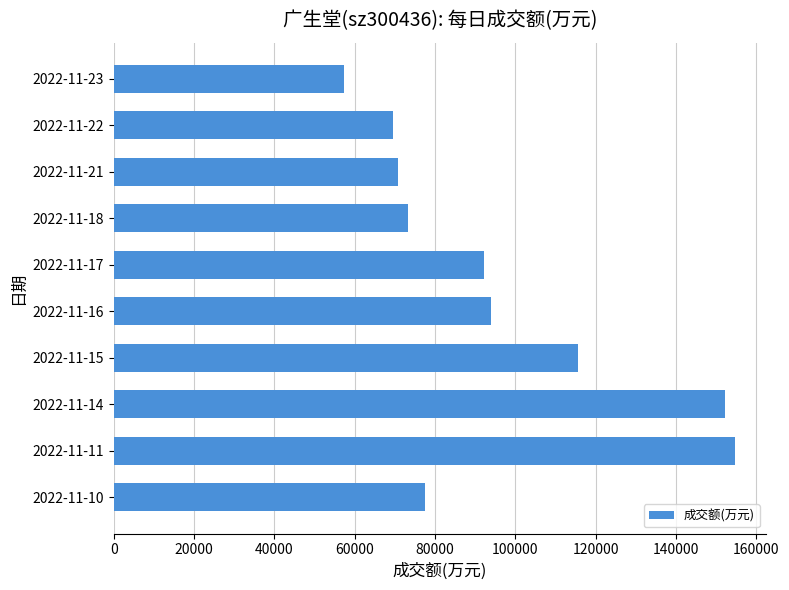

What is the average value?

95699